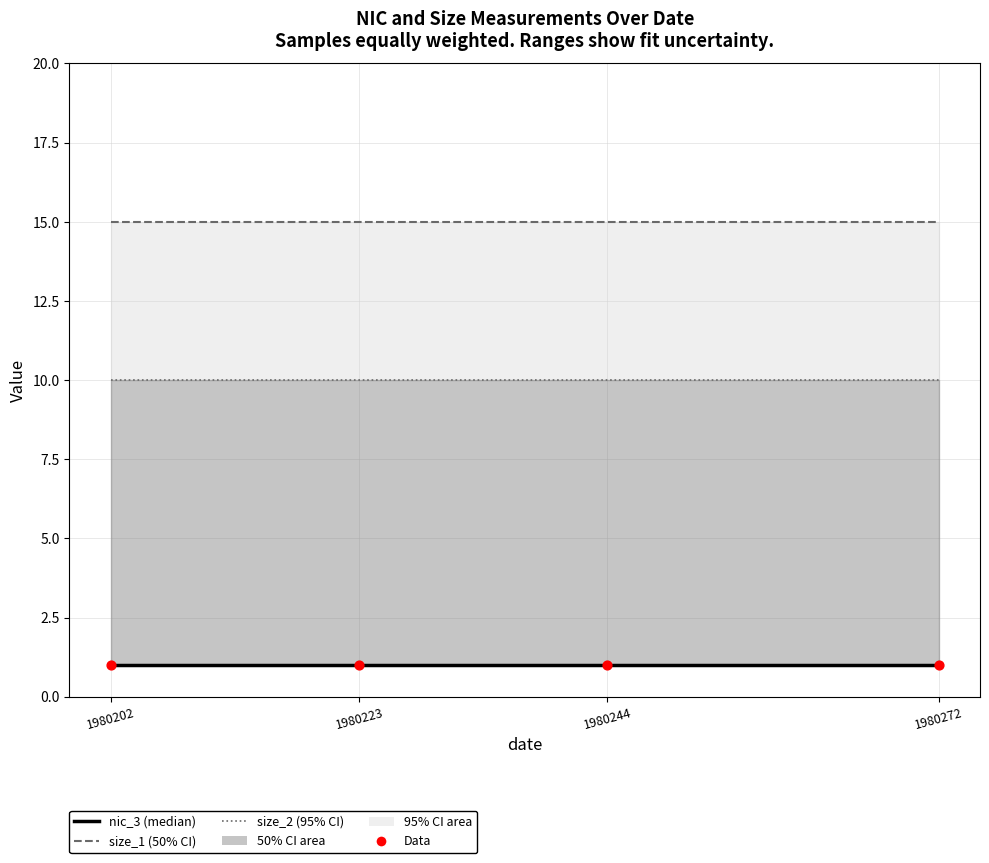

At which category is the sum across all series the highest?

1980202